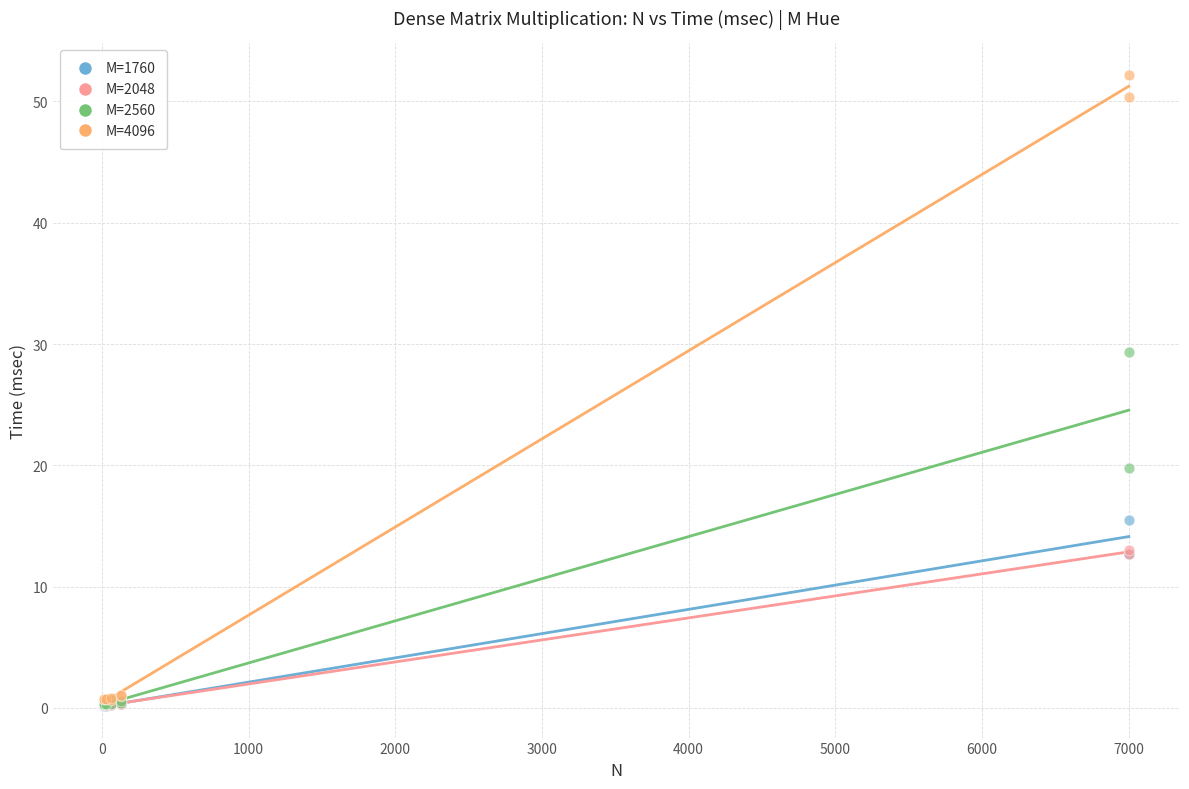

What are all the series names shown in the legend?

M=1760, M=2048, M=2560, M=4096